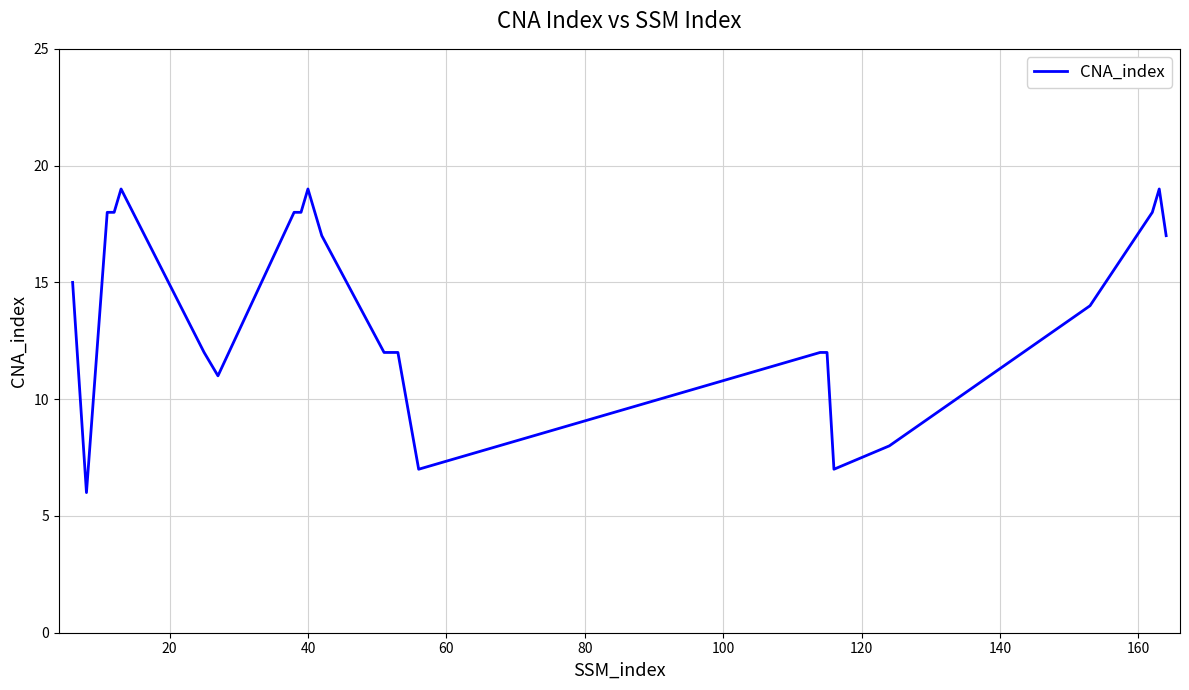

What is the difference between the maximum and minimum values?

13